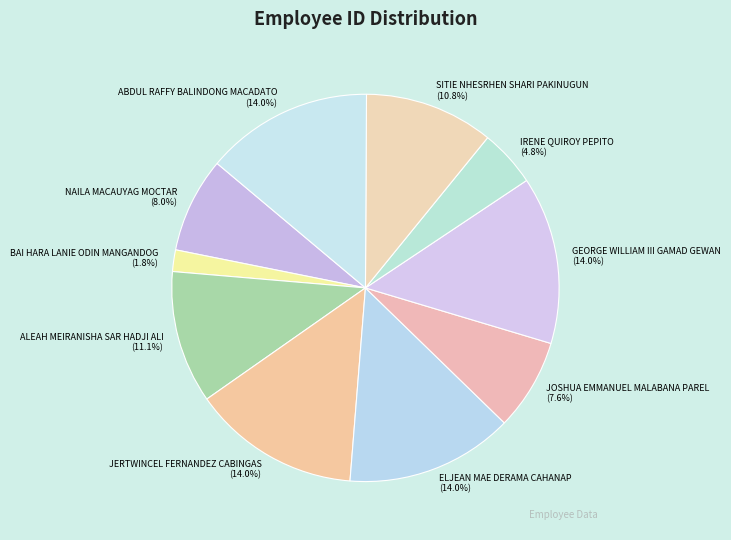

Which slice is the smallest?

BAI HARA LANIE ODIN MANGANDOG